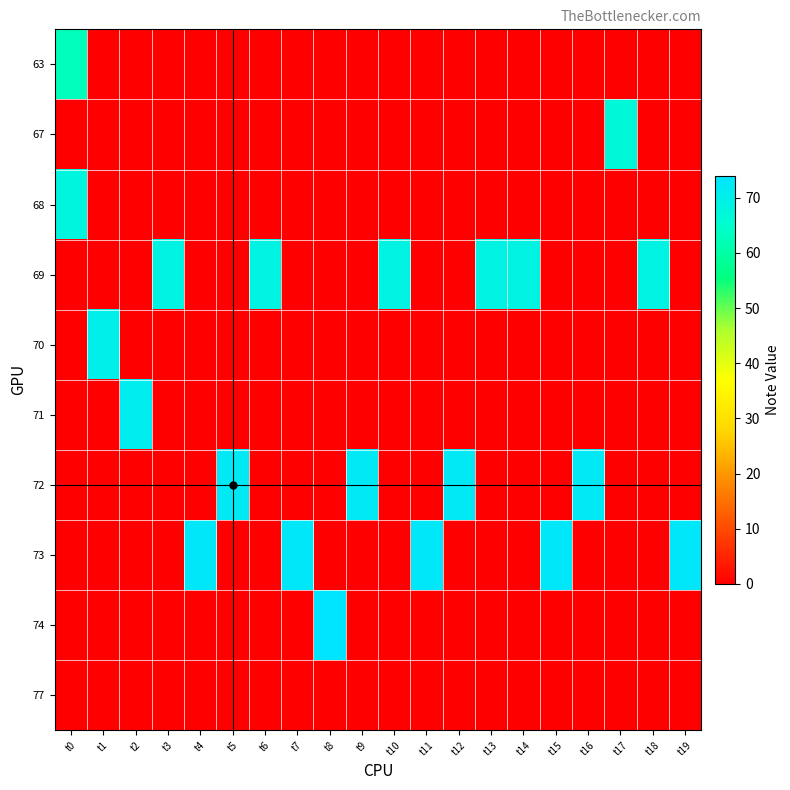

What is the total value across all series at t15?

73